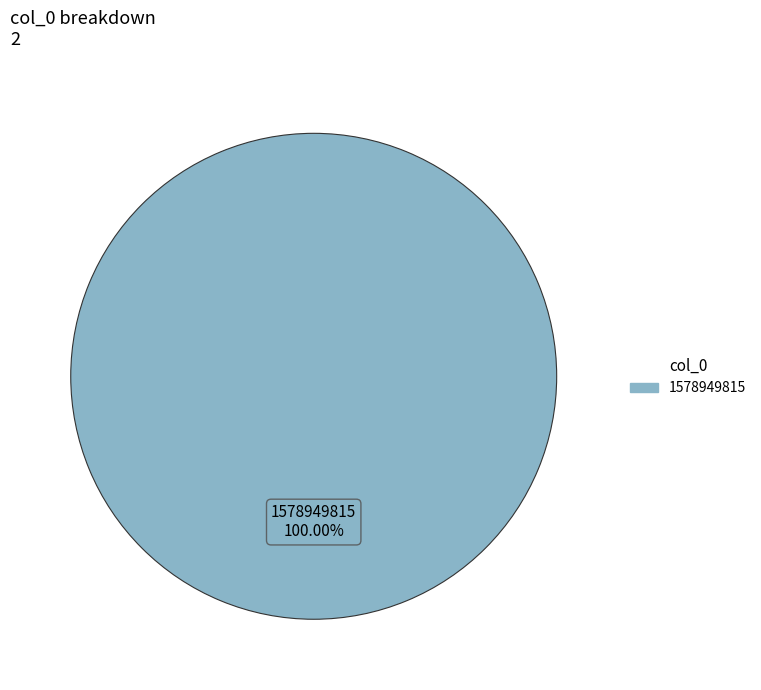

Is there a majority slice in this chart?

Yes